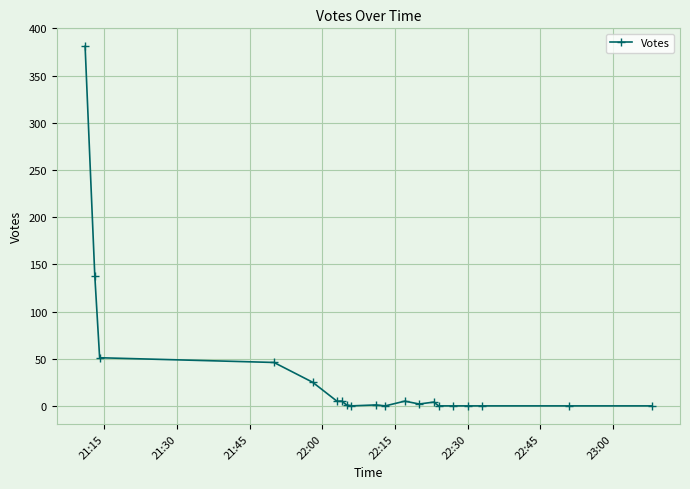

What is the sum of all values?

664